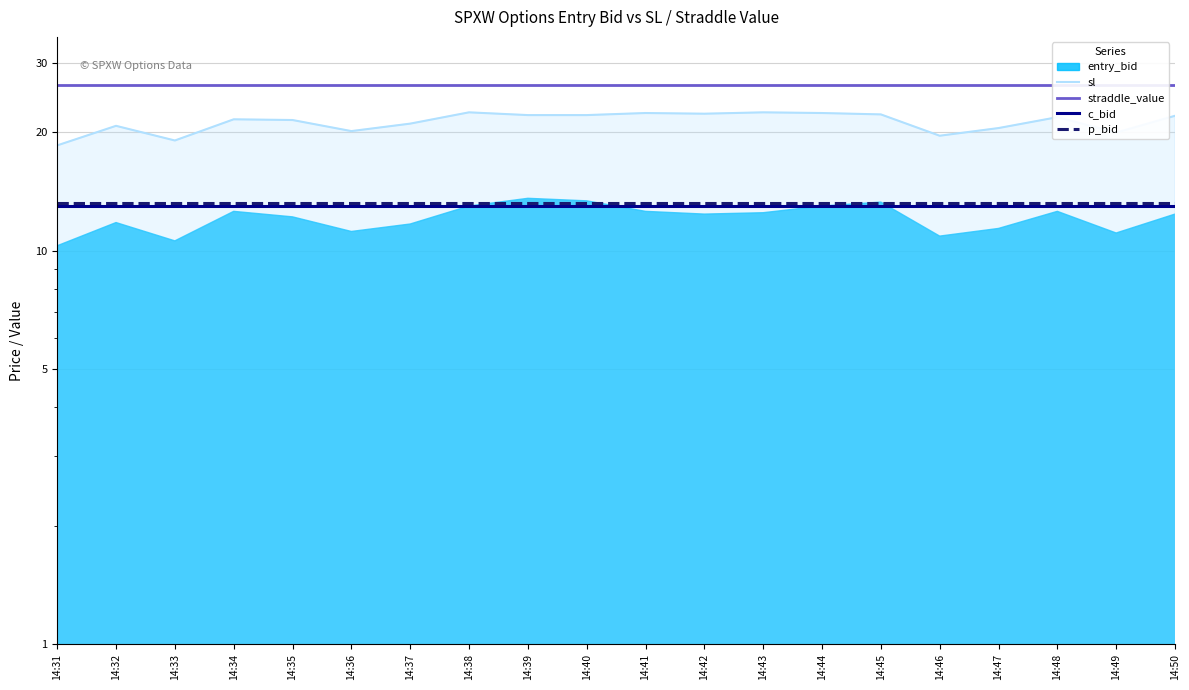

Between 14:38 and 14:43, which is larger?

14:38